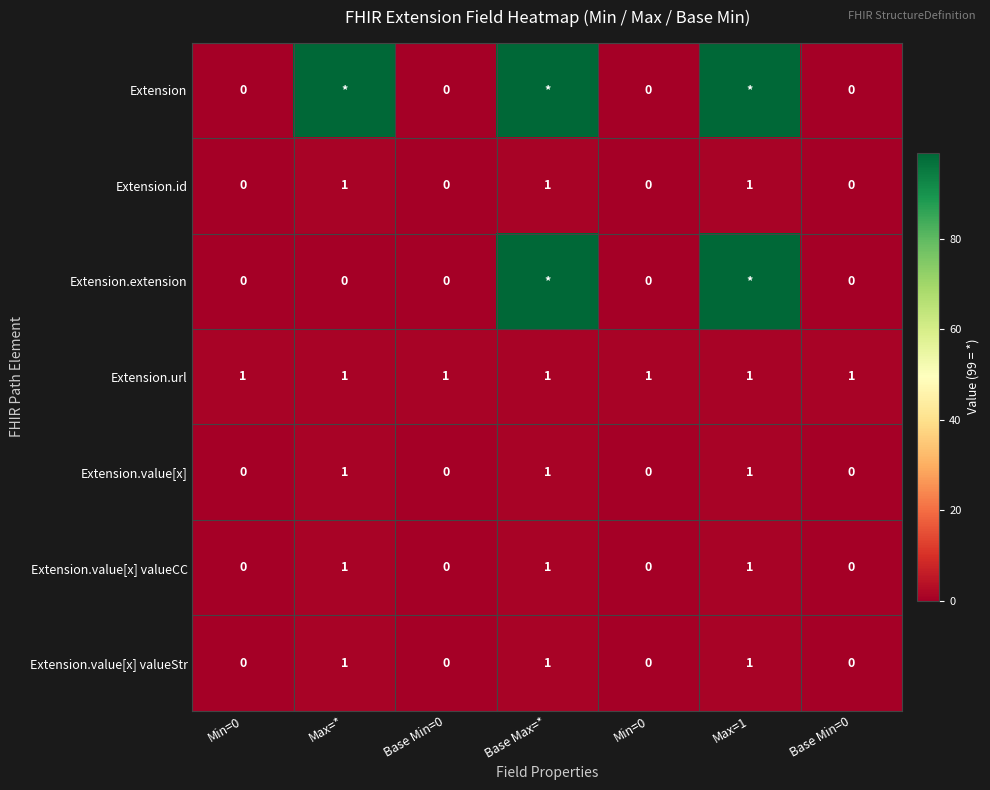

At which category does the chart reach its peak across all series?

Max=*